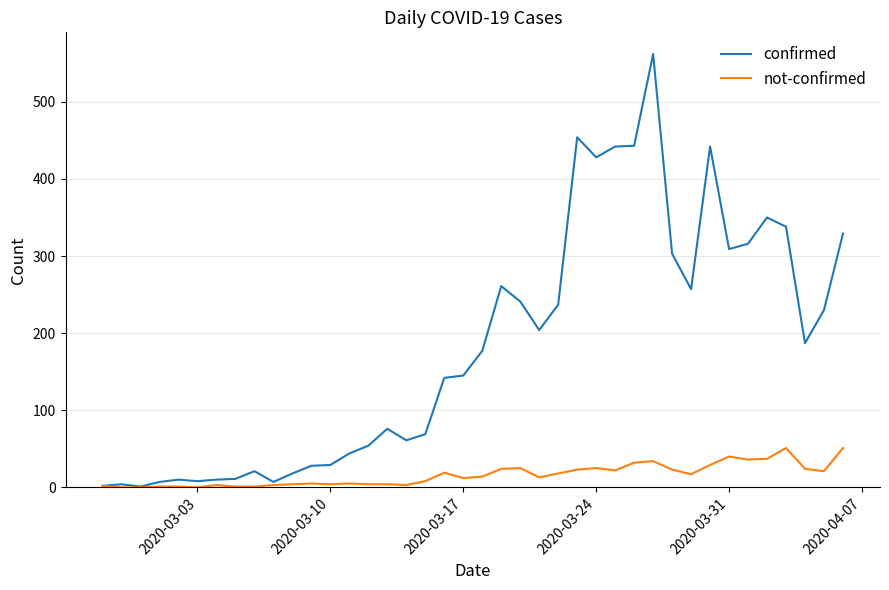

Rank the series by their average value, from highest to lowest.

confirmed, not-confirmed